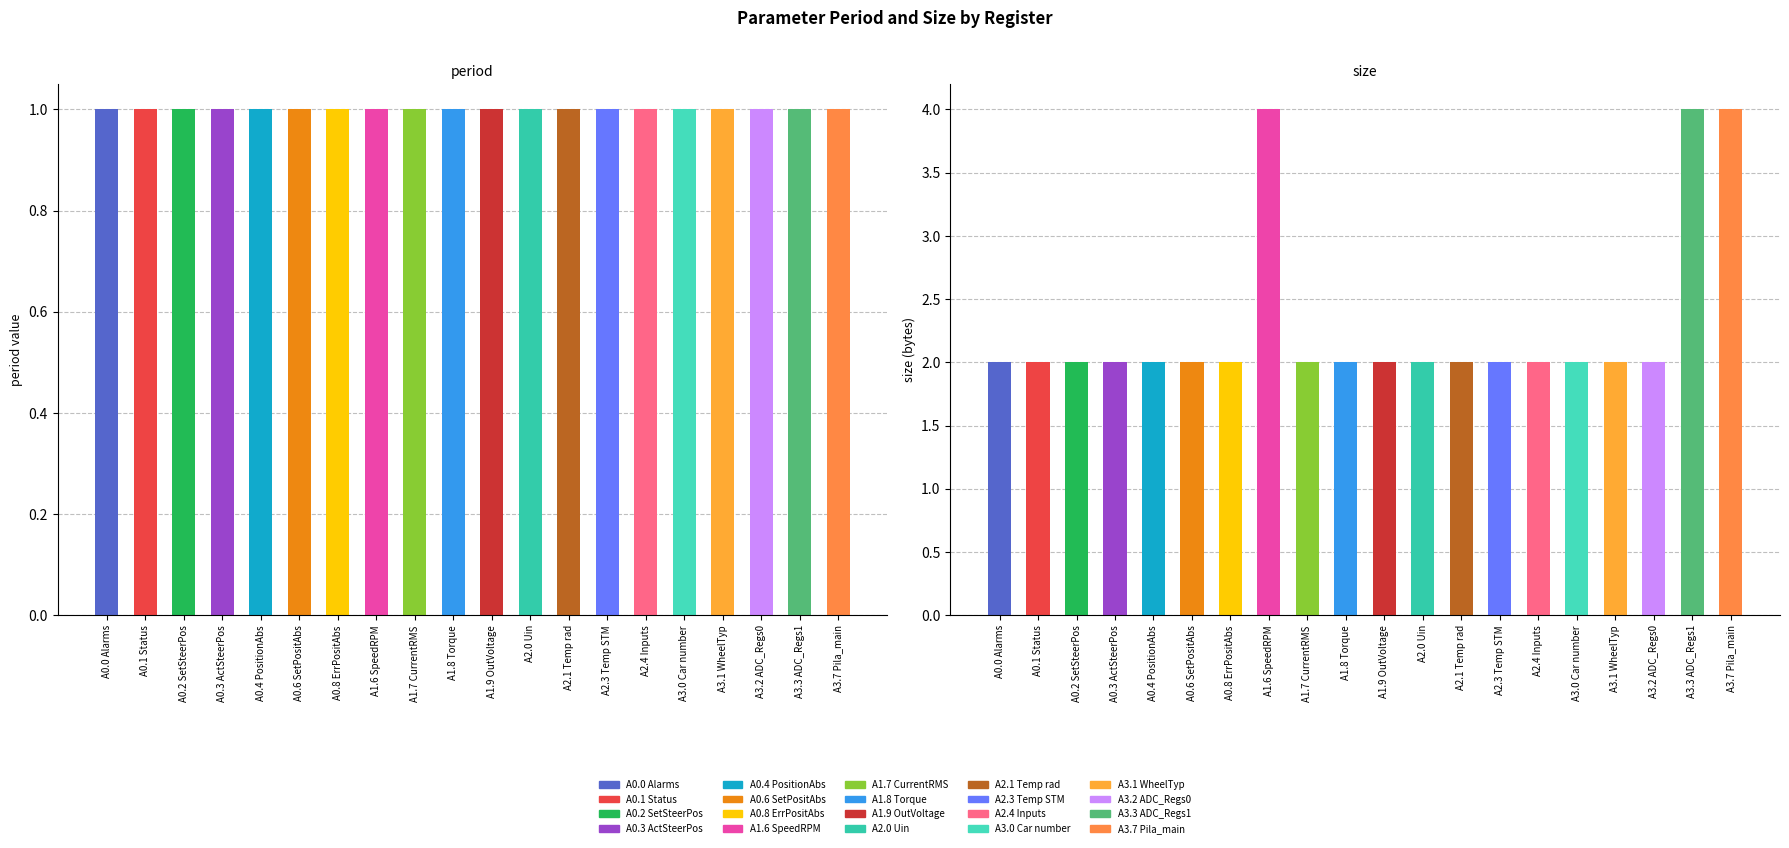

How many groups of bars are there?

20